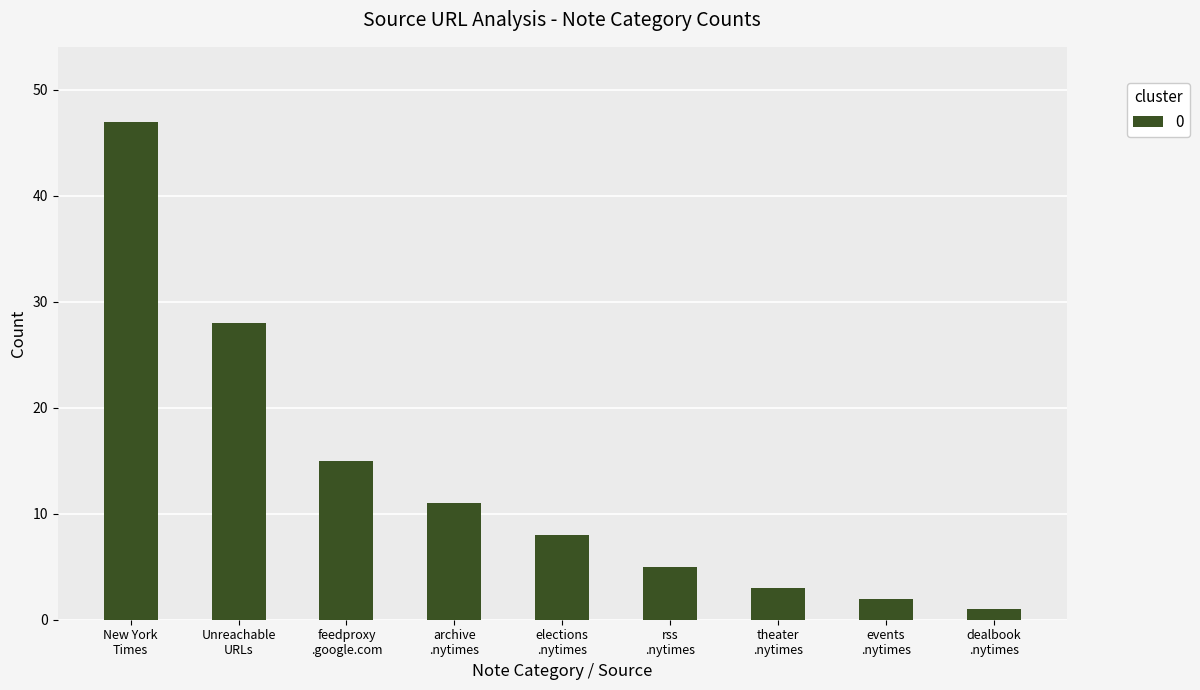

What is the sum of all values?

120